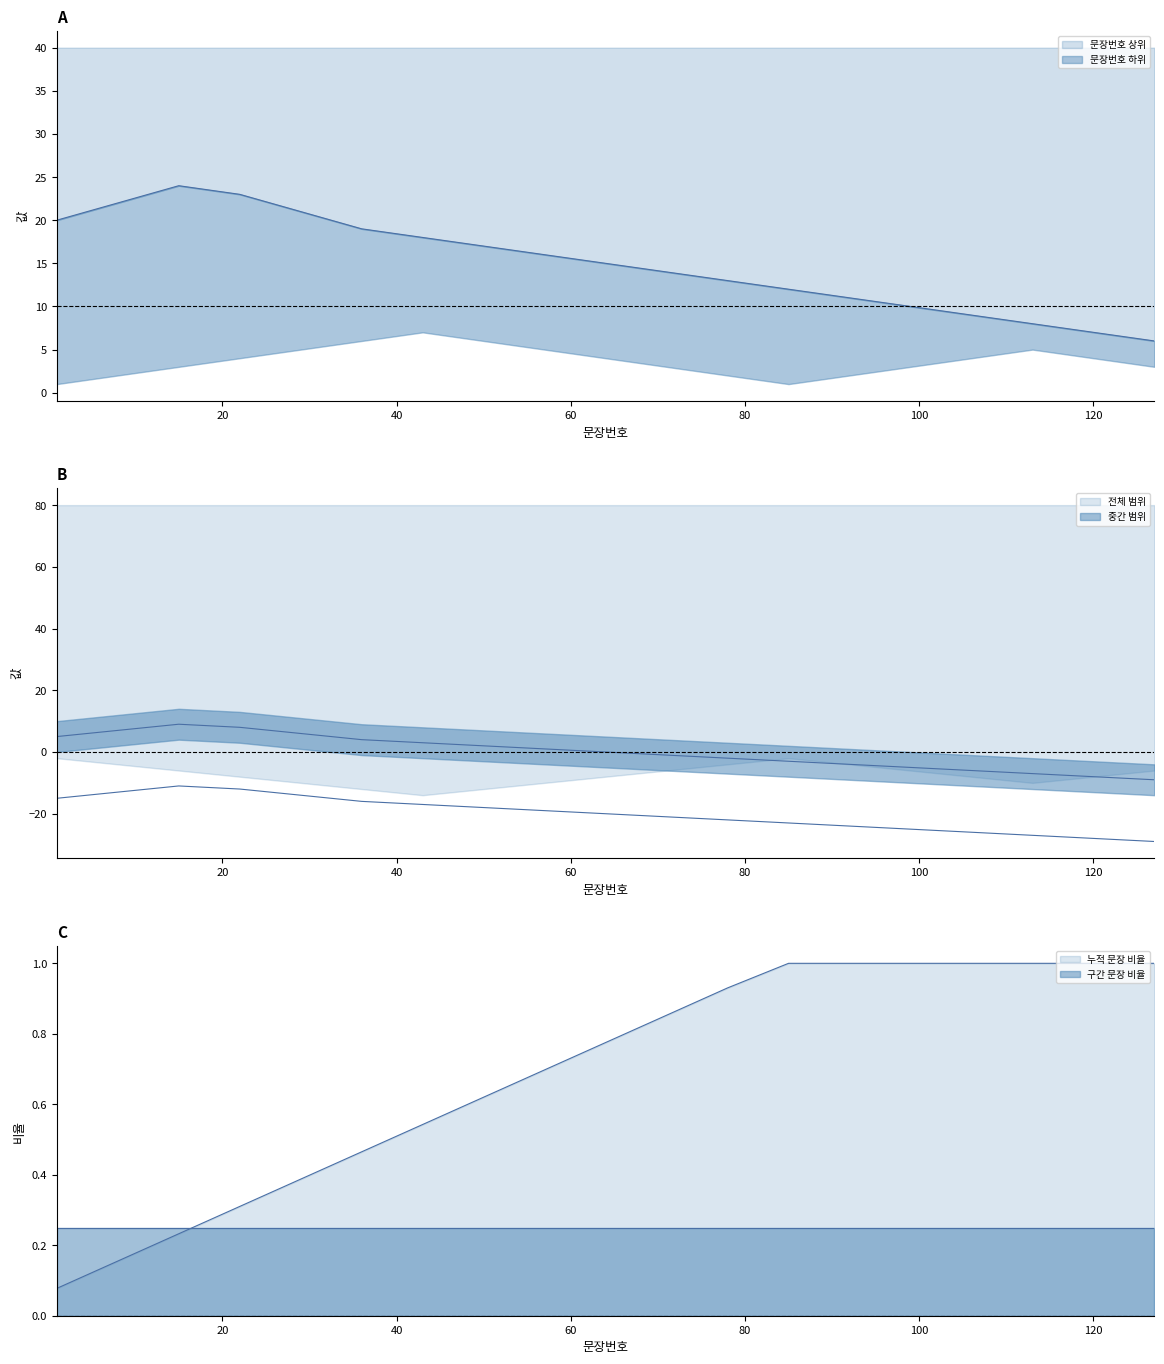

Is the value of 문장번호_mid at 50 greater than the value of 문장번호_upper at 113?

No